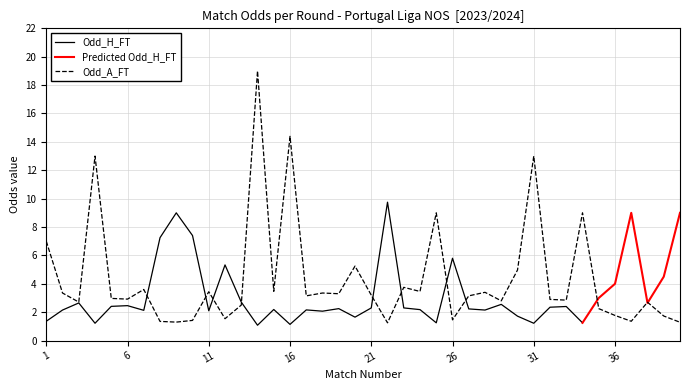

How many lines are shown in the chart?

3